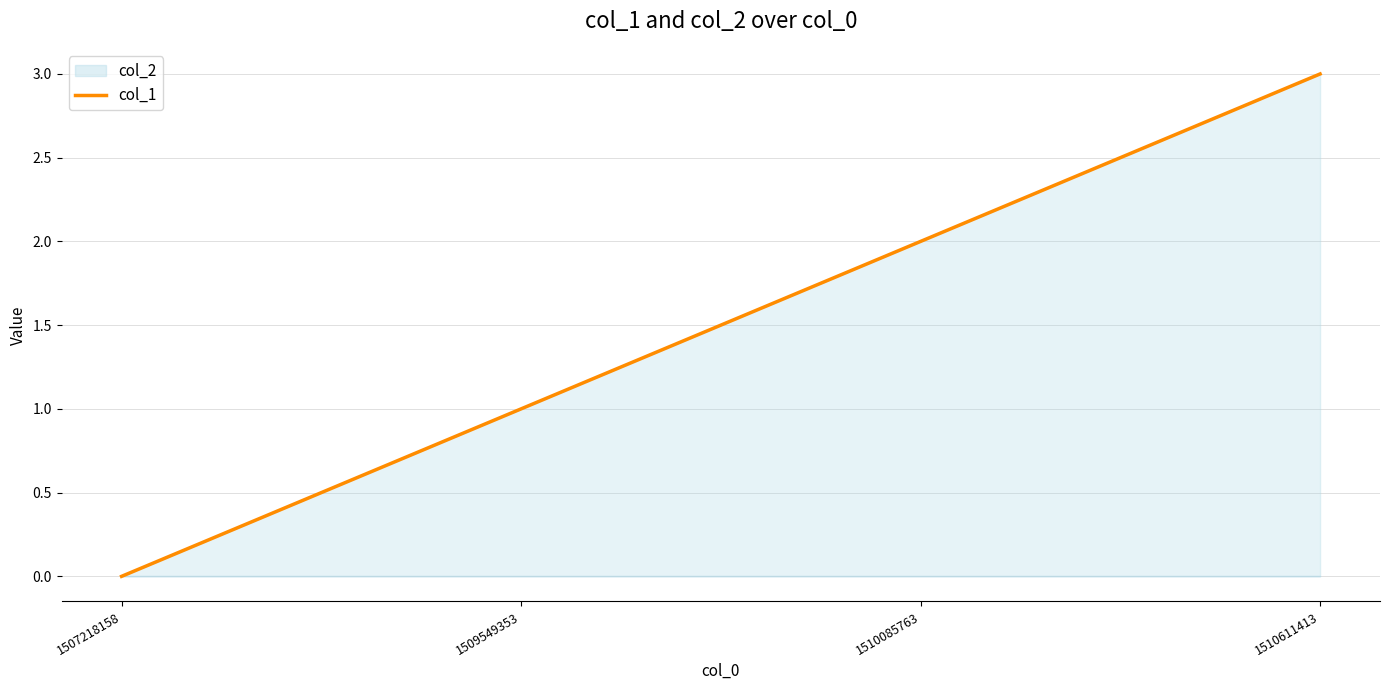

What is the difference between the maximum and minimum values?

3